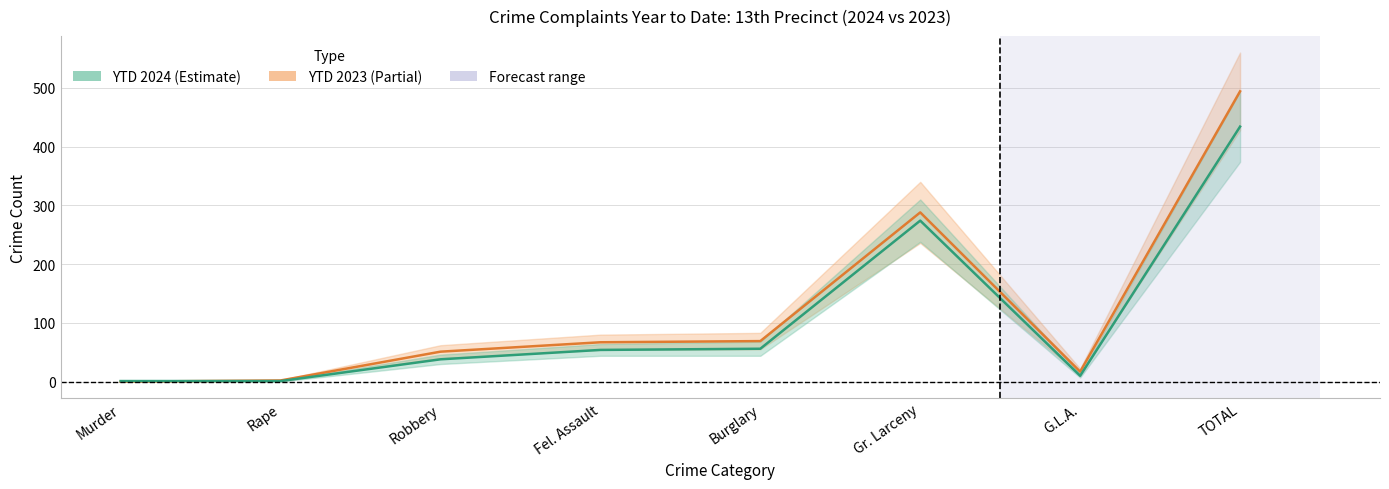

Which category has the highest value across all series?

TOTAL